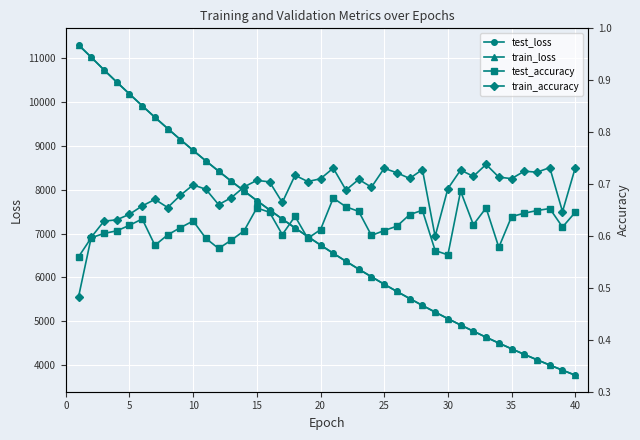

The value of train_loss at 20 is 10218.7. True or false?

False